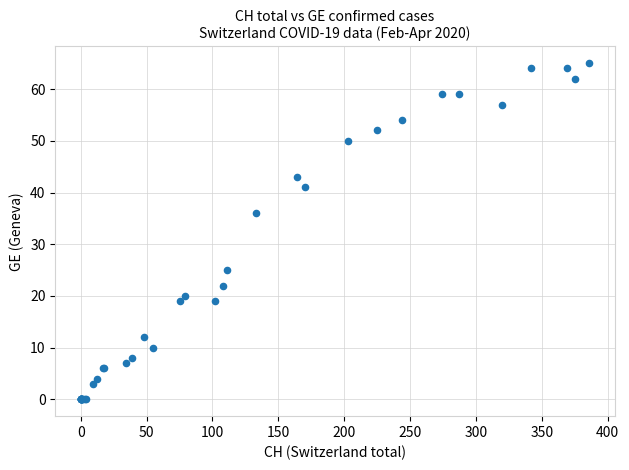

What Y value in the scatter plot is closest to 32?

36